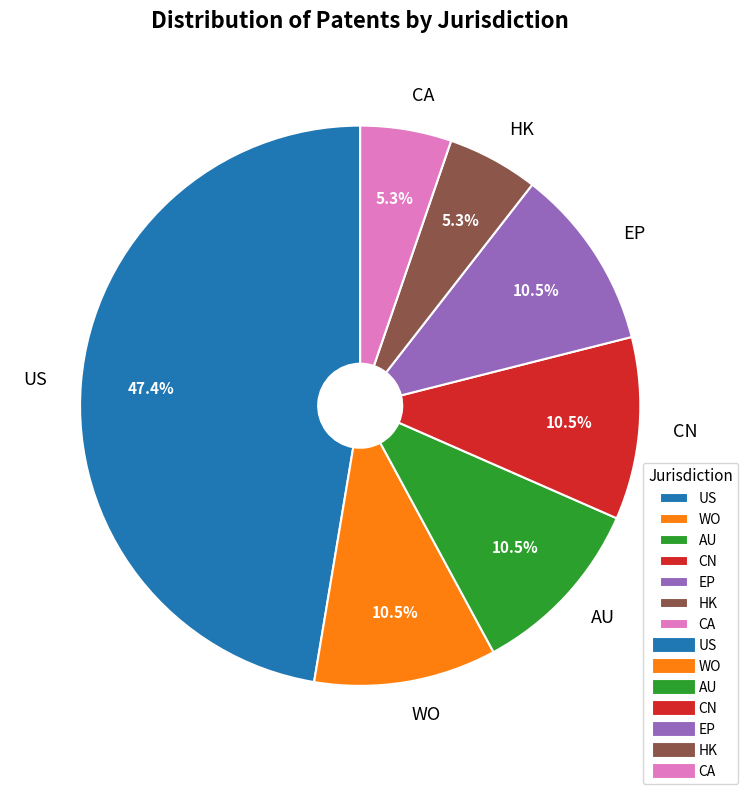

What is the ratio of the value at WO to the value at EP?

1.0